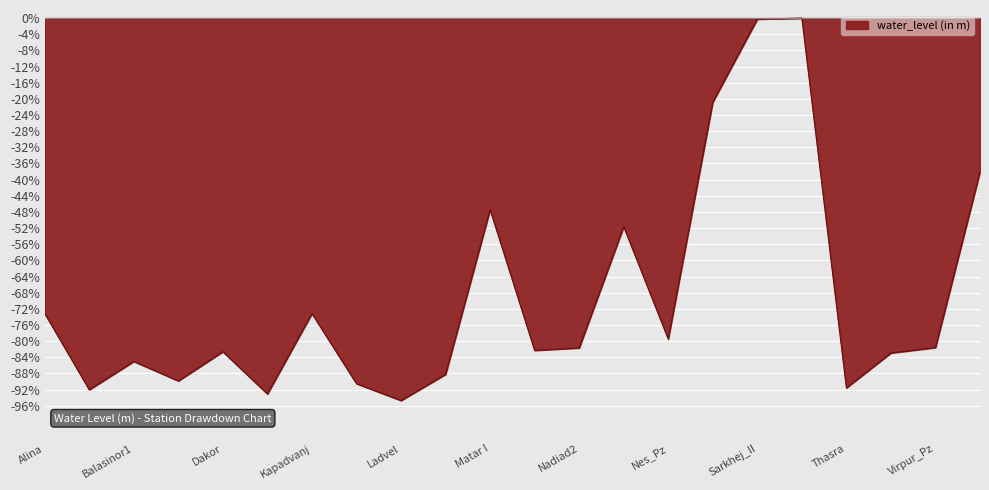

What is the smallest value displayed?

-94.7